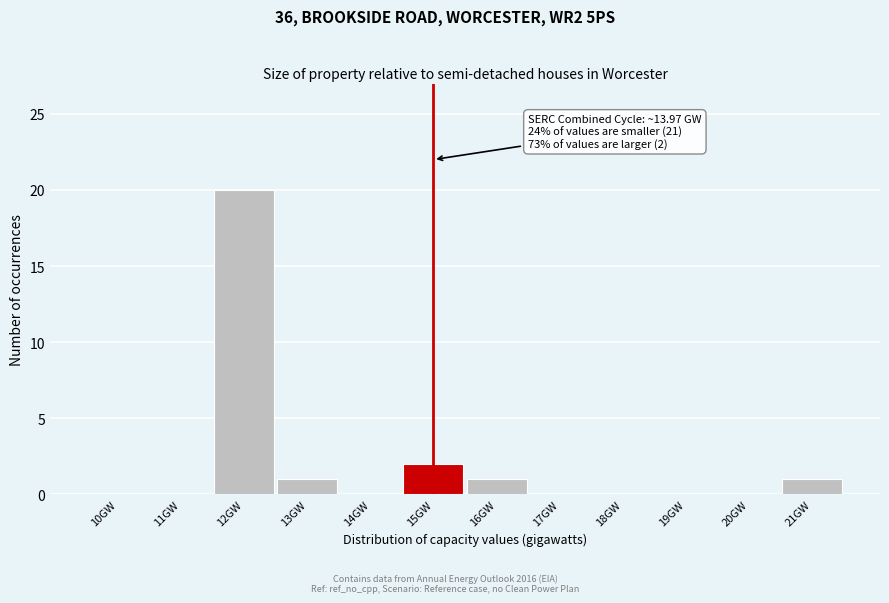

Reading left to right, transcribe all the data shown in this chart.

10GW=0	11GW=0	12GW=20	13GW=1	14GW=0	15GW=2	16GW=1	17GW=0	18GW=0	19GW=0	20GW=0	21GW=1